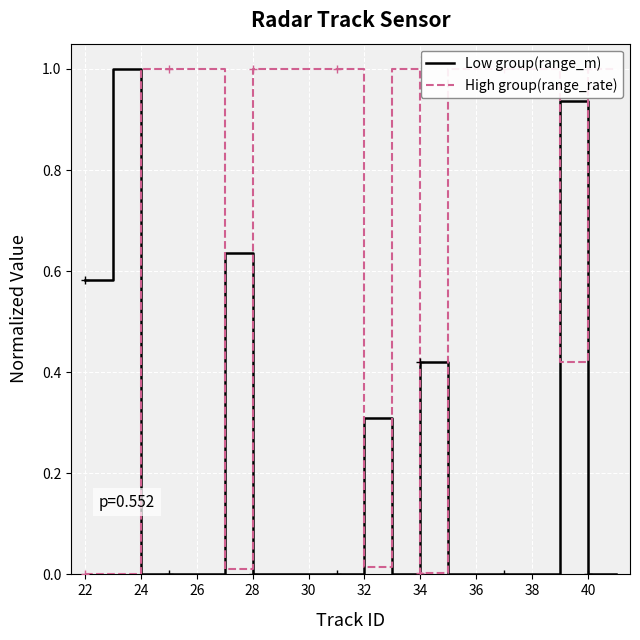

Is this an area chart (filled region under the line)?

No